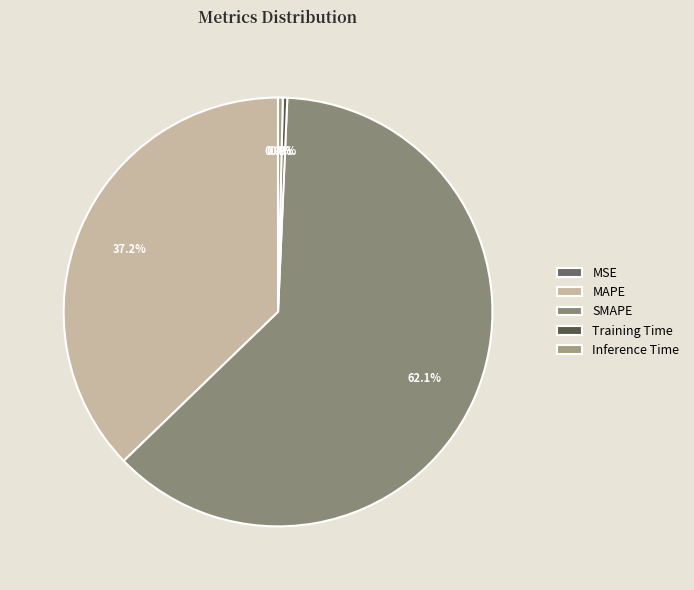

To the nearest percent, what is the difference between the largest and smallest slice percentages?

62%